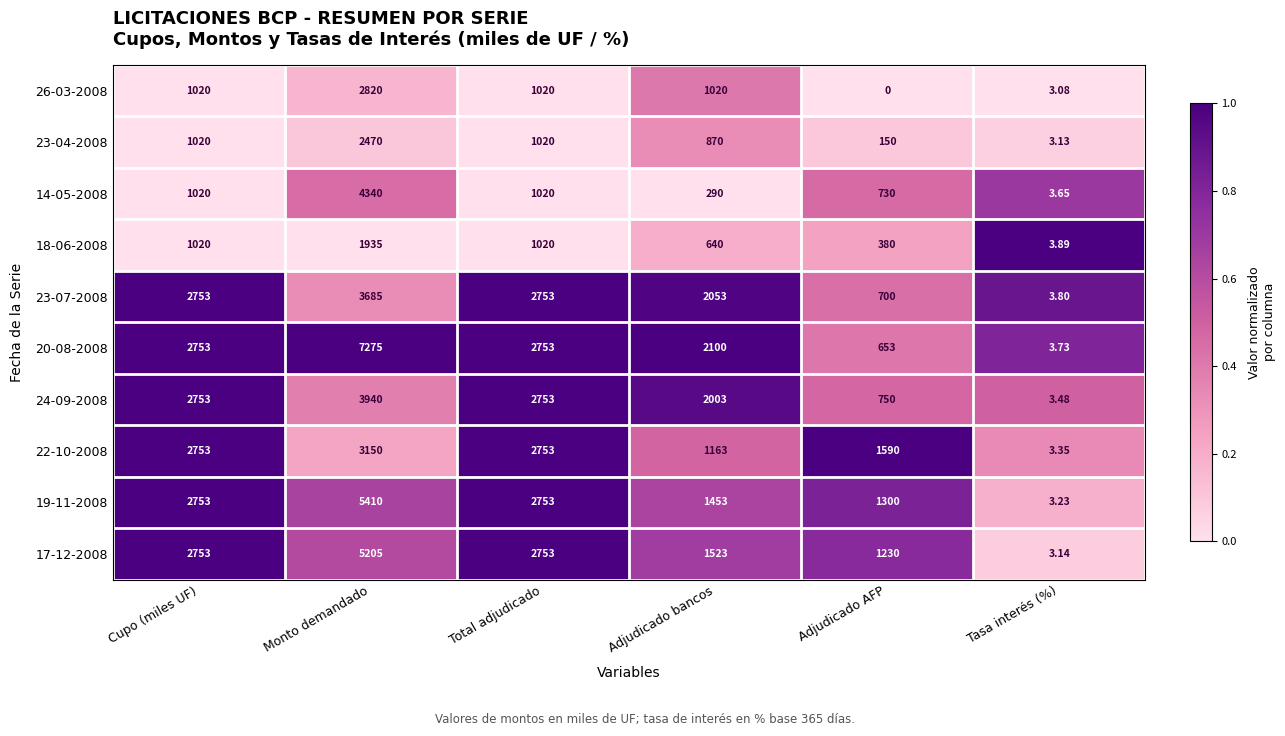

Which series has the largest total across all categories?

20-08-2008